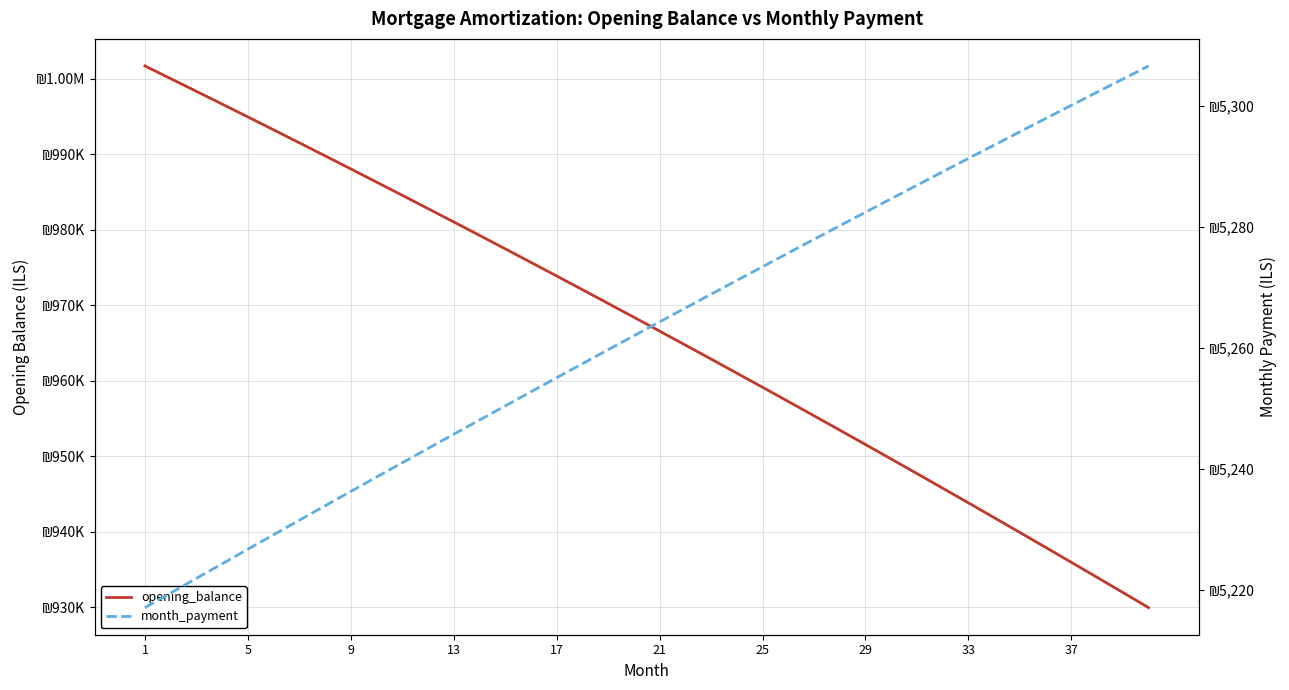

What is the highest value of the month_payment series?

5306.5